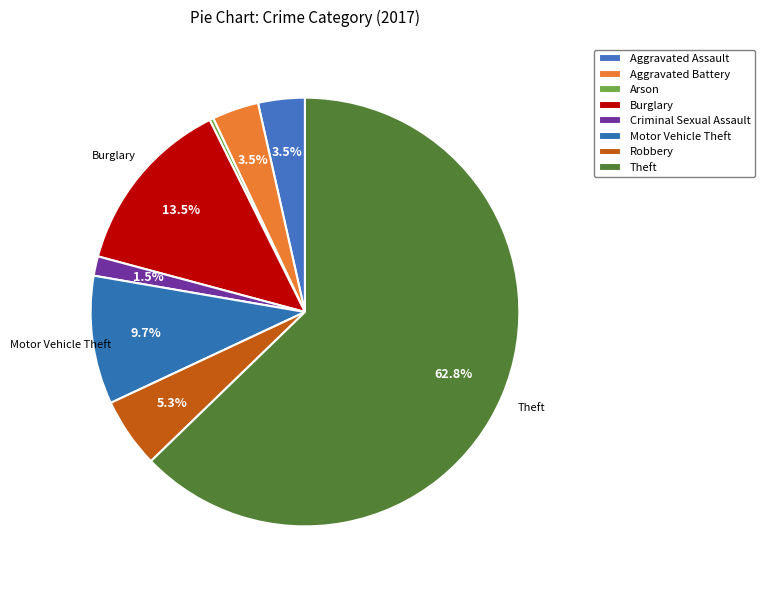

What percentage is the Motor Vehicle Theft slice, to the nearest percent?

10%